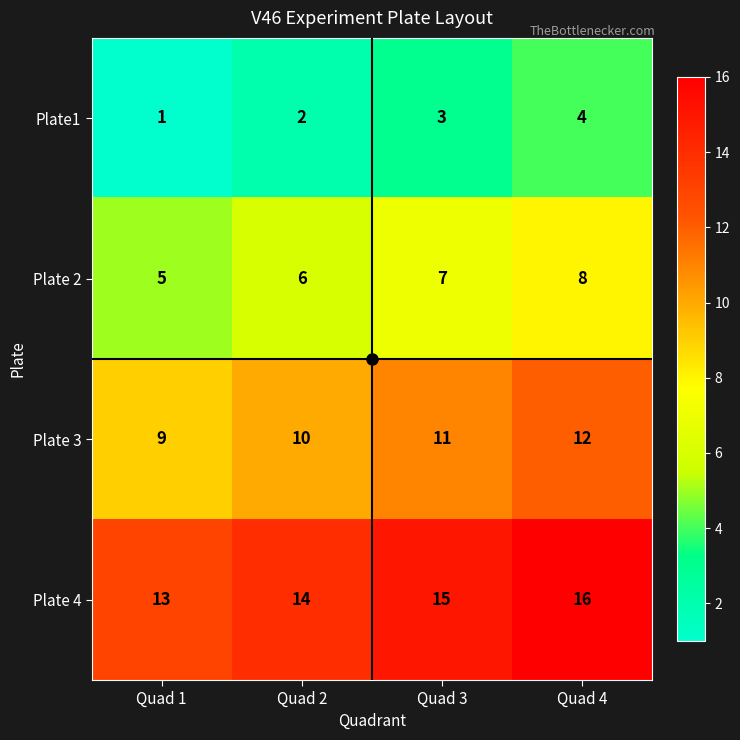

At Quad 3, list the series in order from largest to smallest.

Plate 4, Plate 3, Plate 2, Plate1